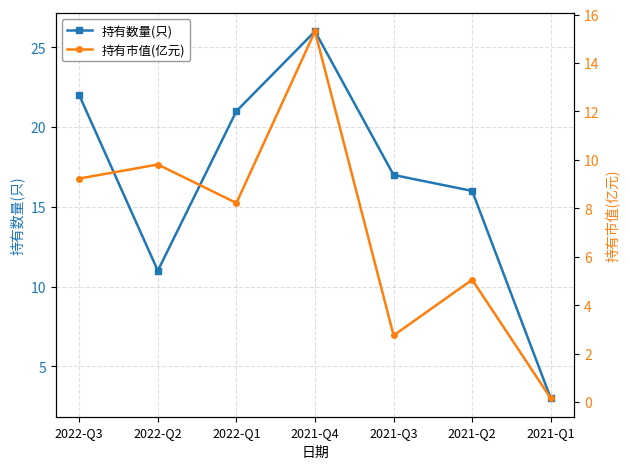

At which category is the sum across all series the highest?

2021-Q4